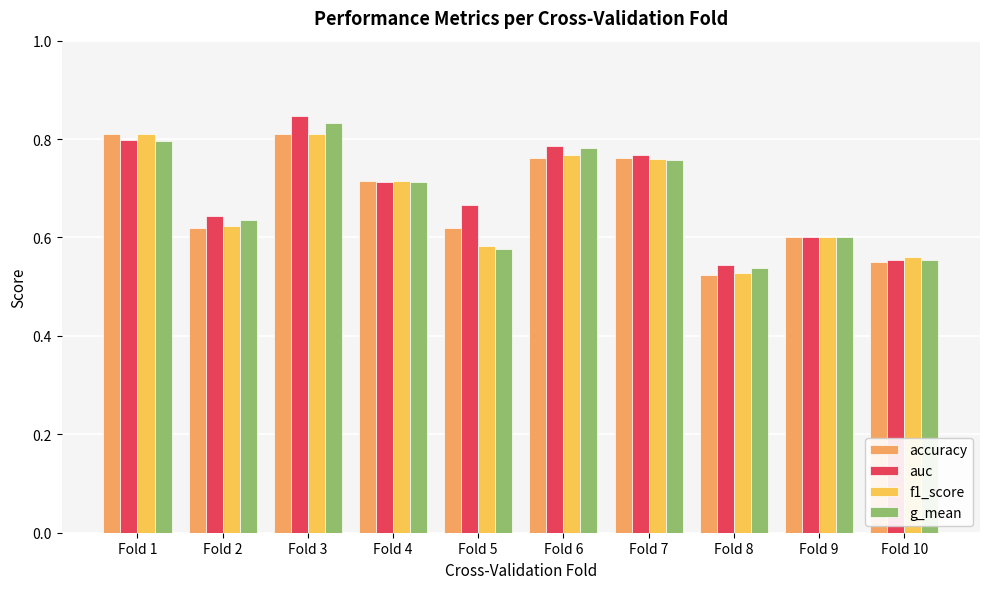

At which category does the chart reach its peak across all series?

Fold 3